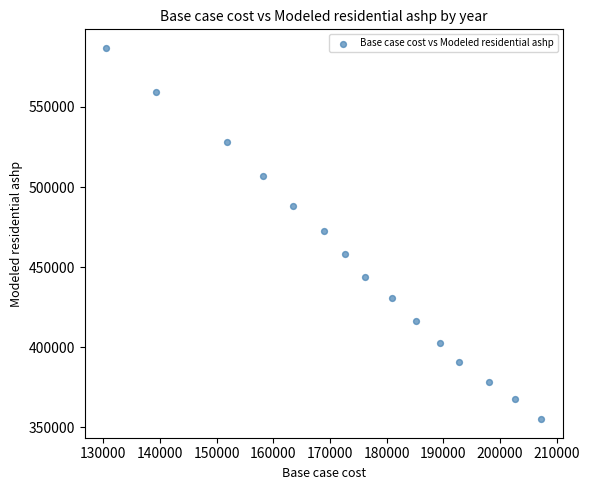

What is the range of Y values (max minus min)?

231847.2